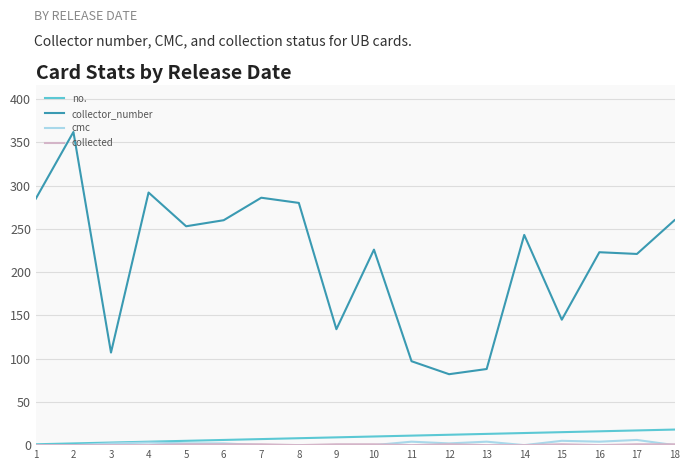

True or false: collector_number has more than 2 points higher than both neighbors.

True